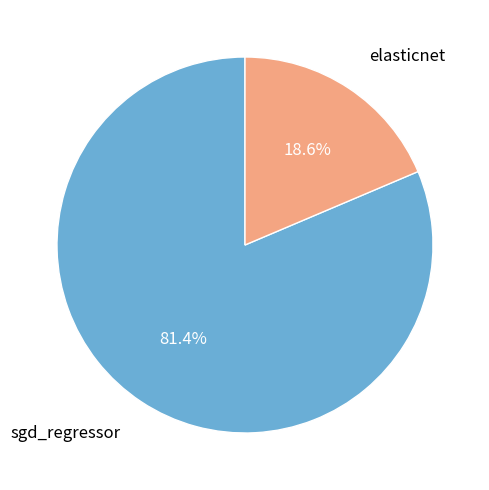

Does any single category account for the majority?

Yes